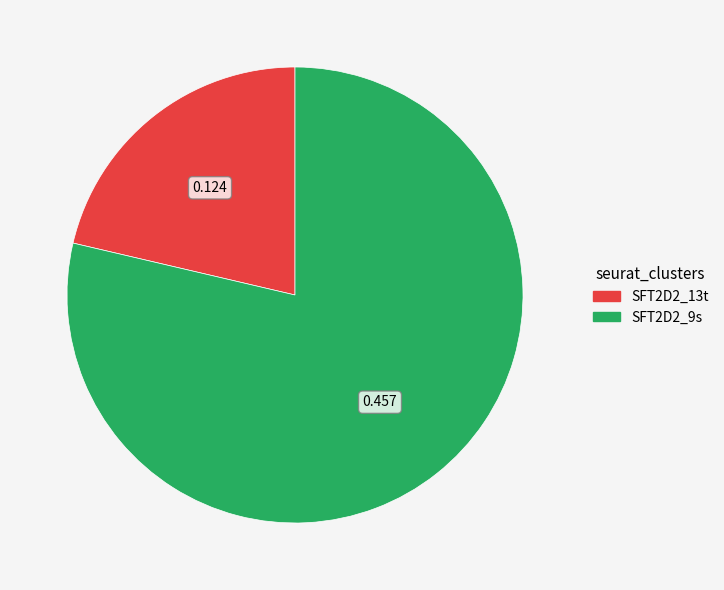

How many segments does this pie chart have?

2